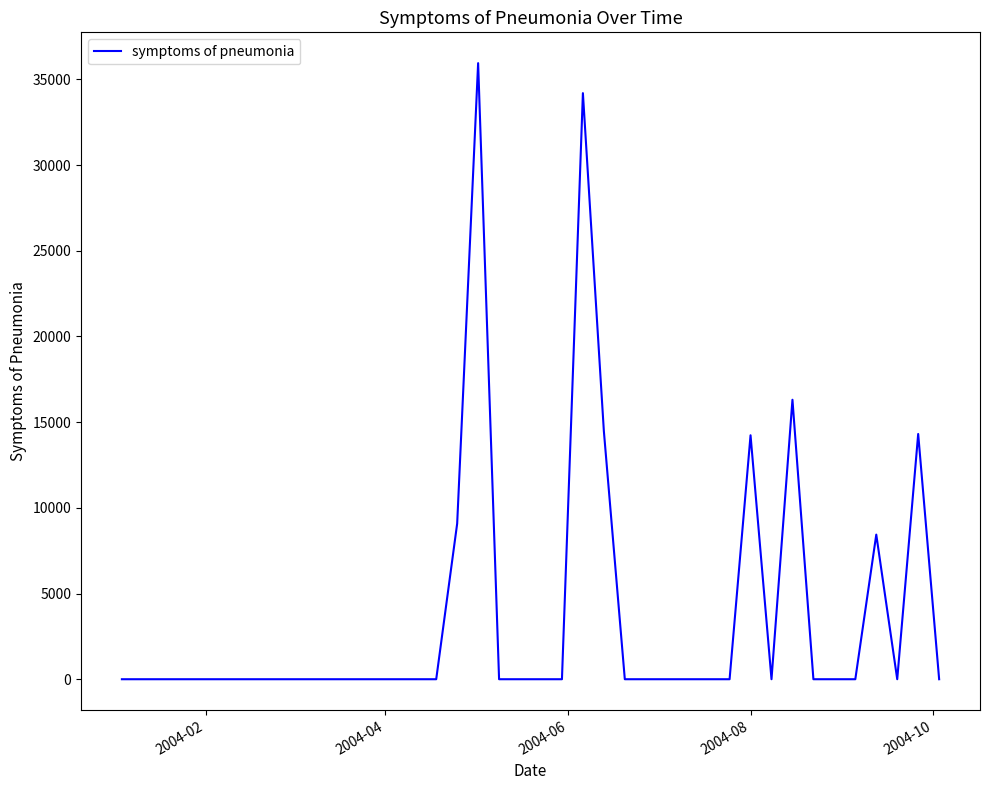

What is the greatest value displayed?

35945.9